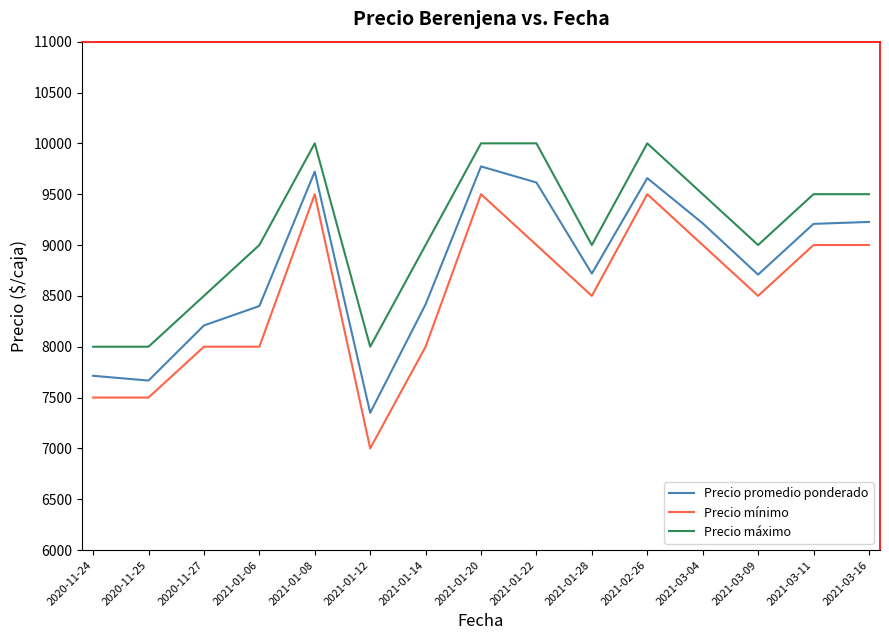

Count the Precio mínimo values in the range 8000 to 9000.

9